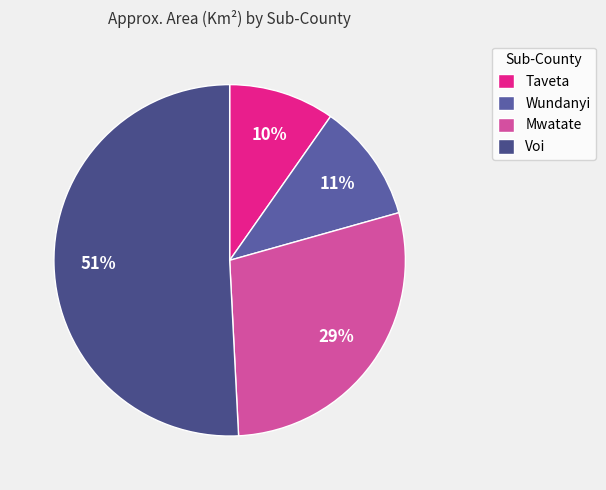

Which slice is the largest?

Voi